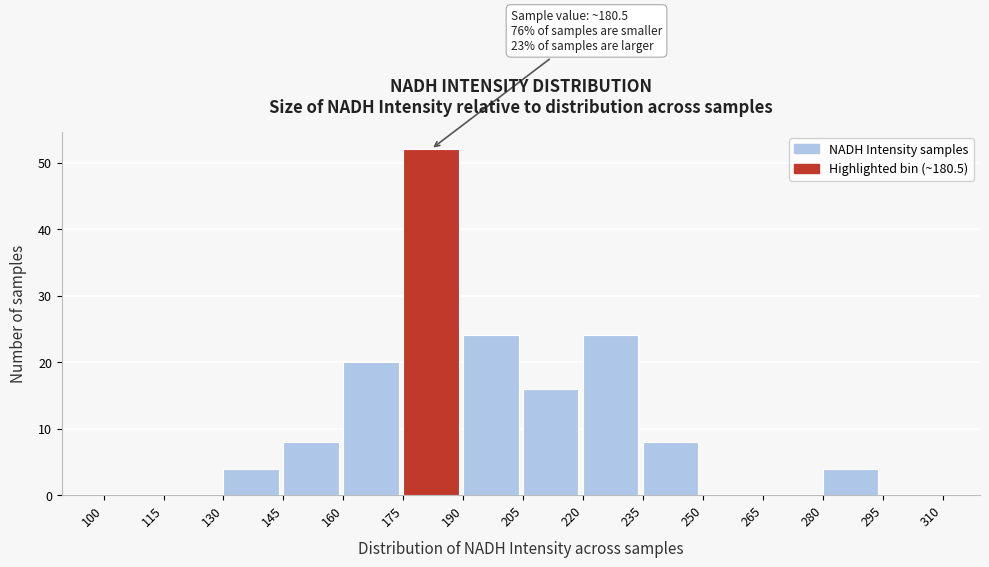

Which range on the x-axis has the tallest bar?

175 to 190